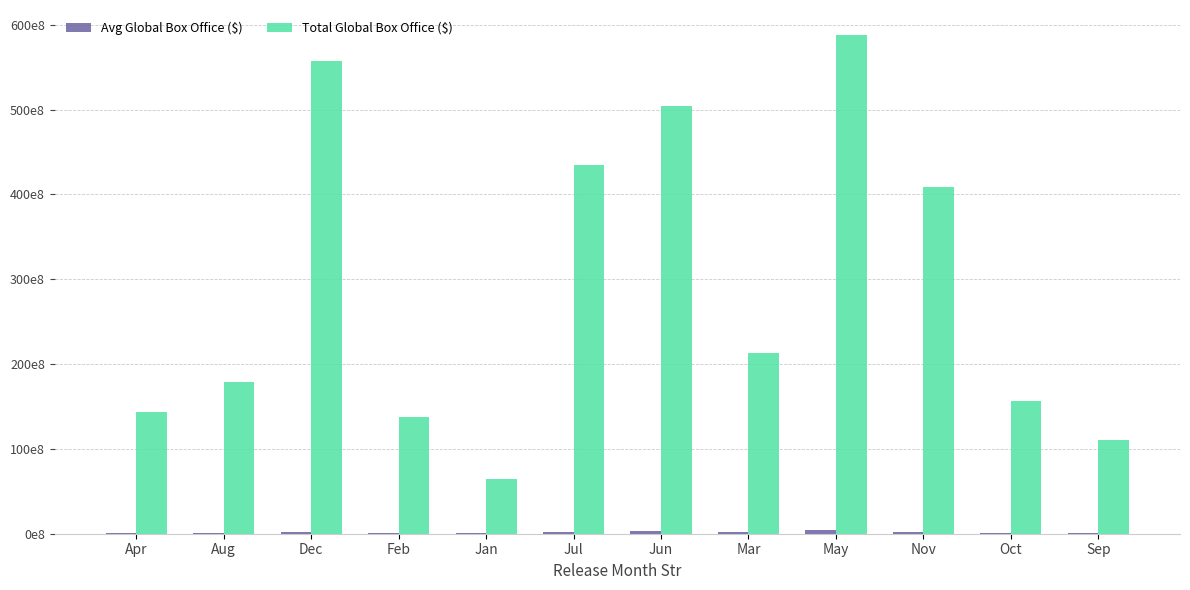

What are all the series names shown in the legend?

Avg Global Box Office ($), Total Global Box Office ($)